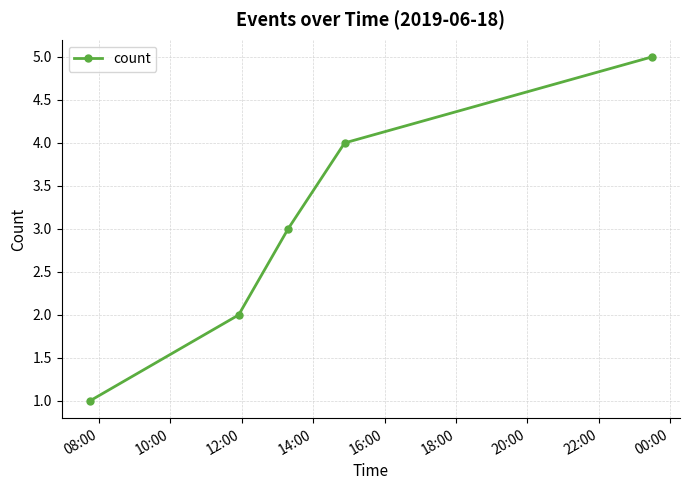

What is the sum of all values?

15